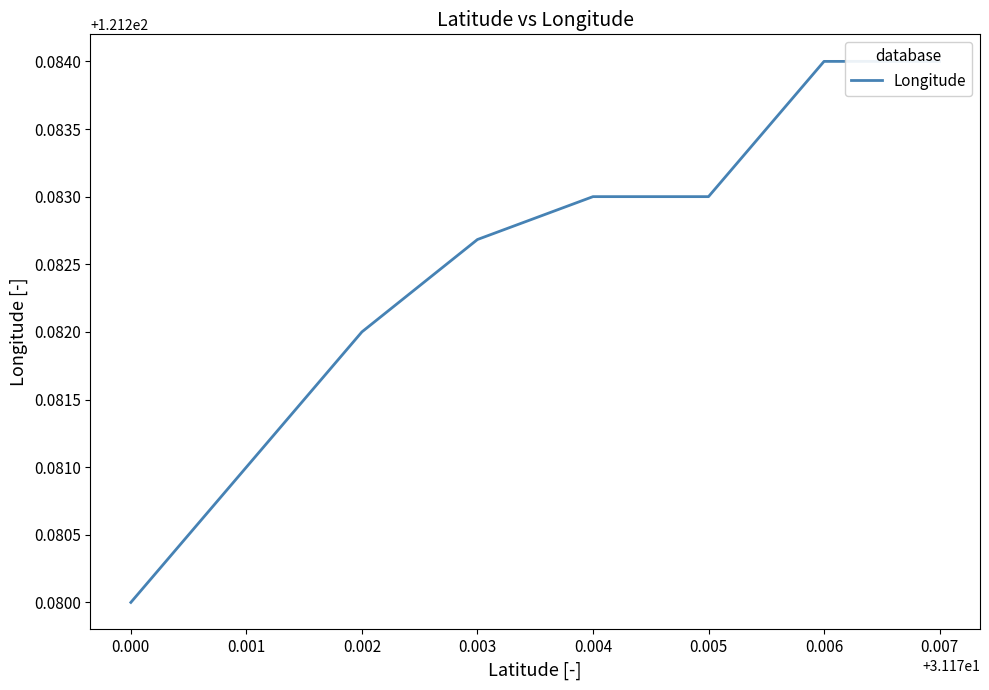

How many series are shown in this chart?

1